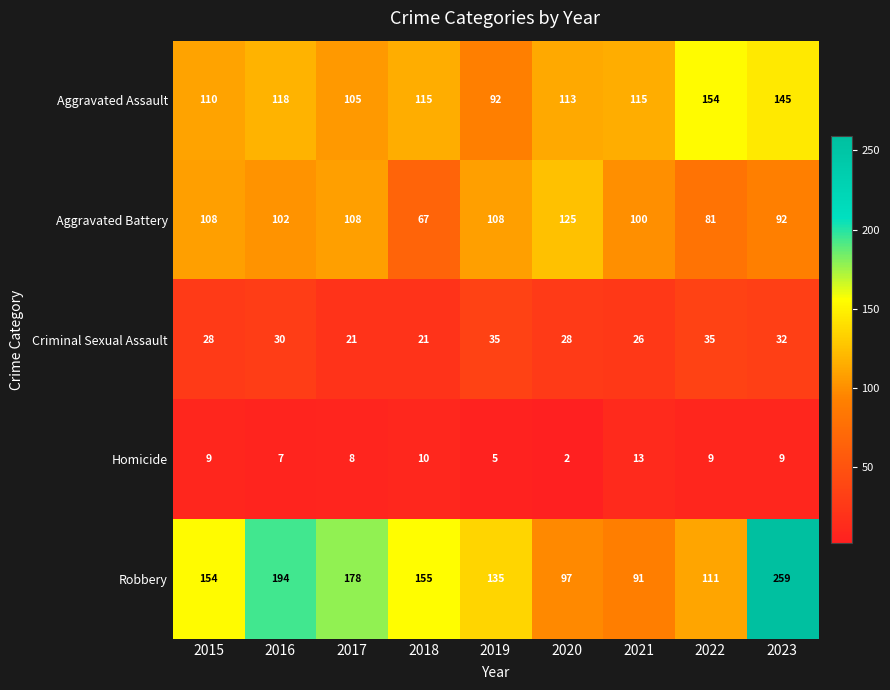

Rank the series at 2020 from highest to lowest value.

Aggravated Battery, Aggravated Assault, Robbery, Criminal Sexual Assault, Homicide